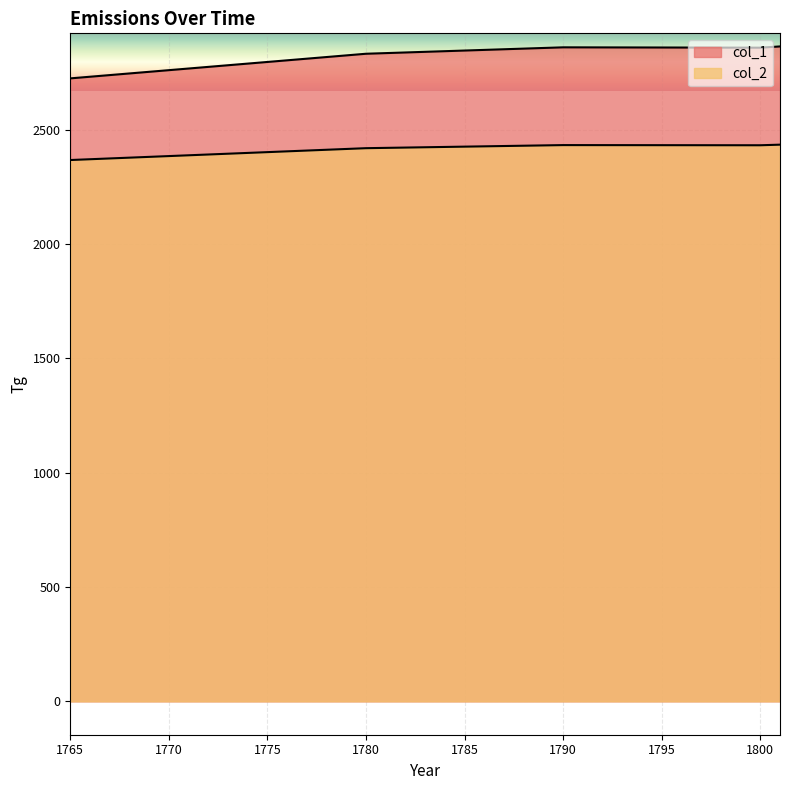

Does the chart display data point markers on the line(s)?

No